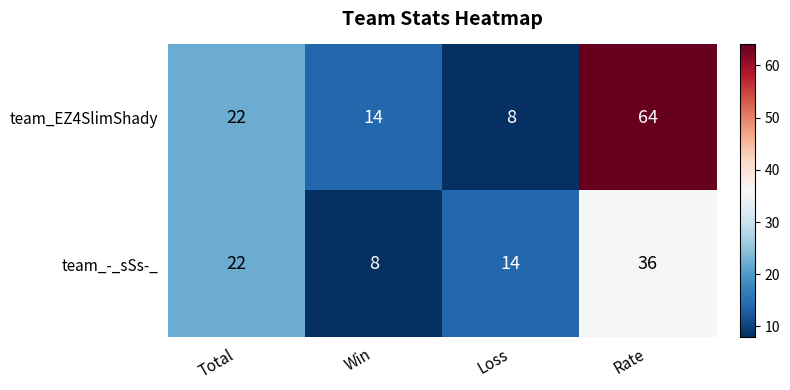

How many data points does each series have?

4